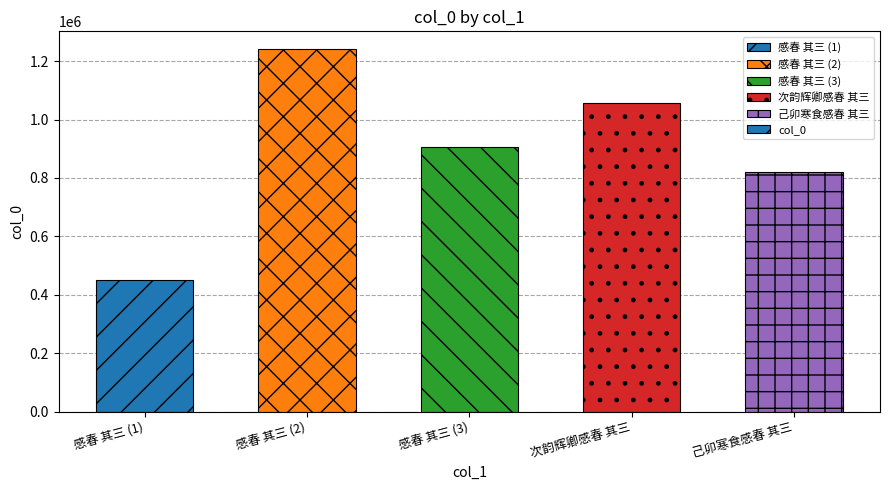

Are the bars grouped side by side (vs. stacked)?

No